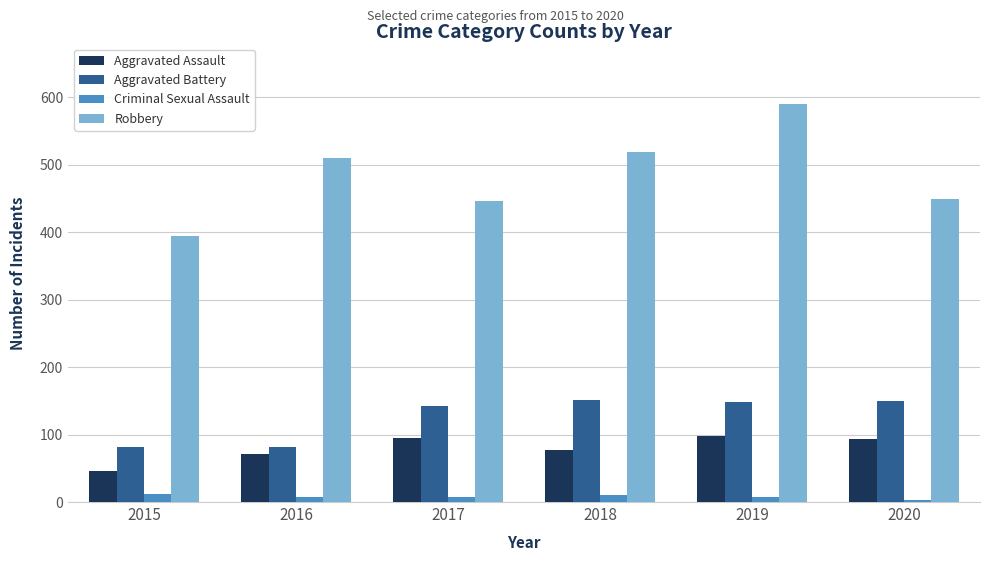

What are all the series names shown in the legend?

Aggravated Assault, Aggravated Battery, Criminal Sexual Assault, Robbery